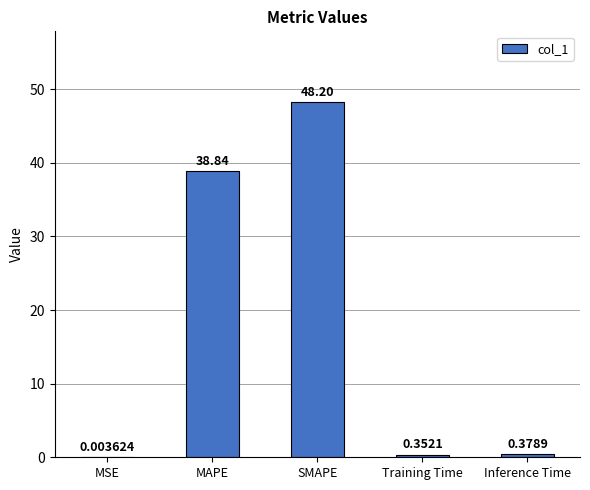

Are the bars horizontal?

No